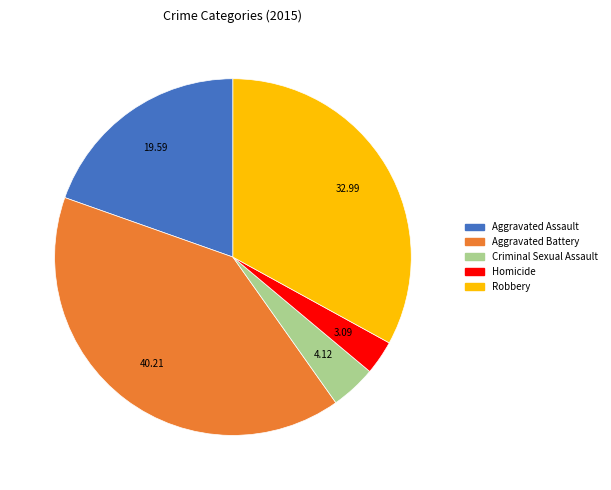

Count the number of slices in the pie.

5